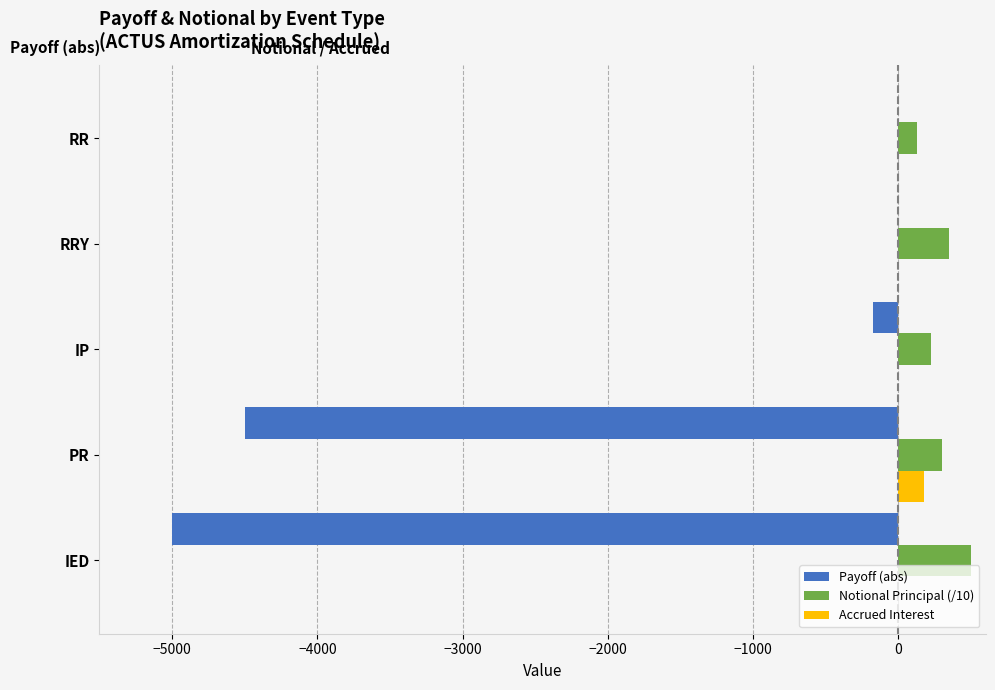

The Accrued Interest series shows 0.0 at RRY. True or false?

True